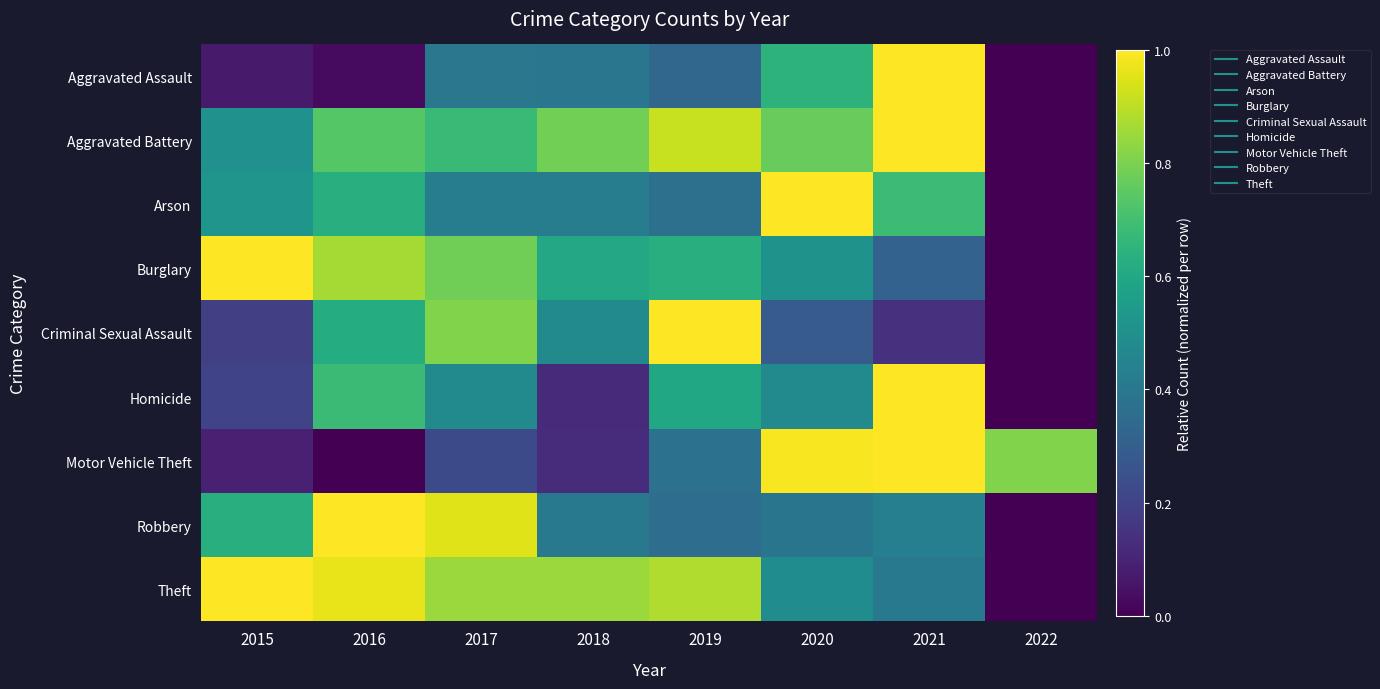

At how many categories does at least one series exceed 0?

8